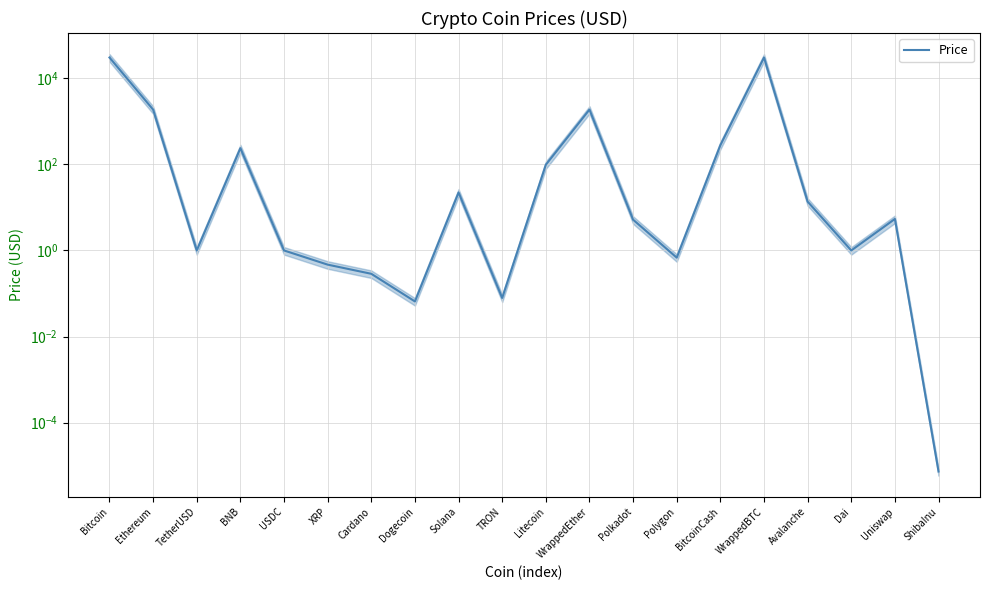

At which category does the data reach its first local valley?

TetherUSD